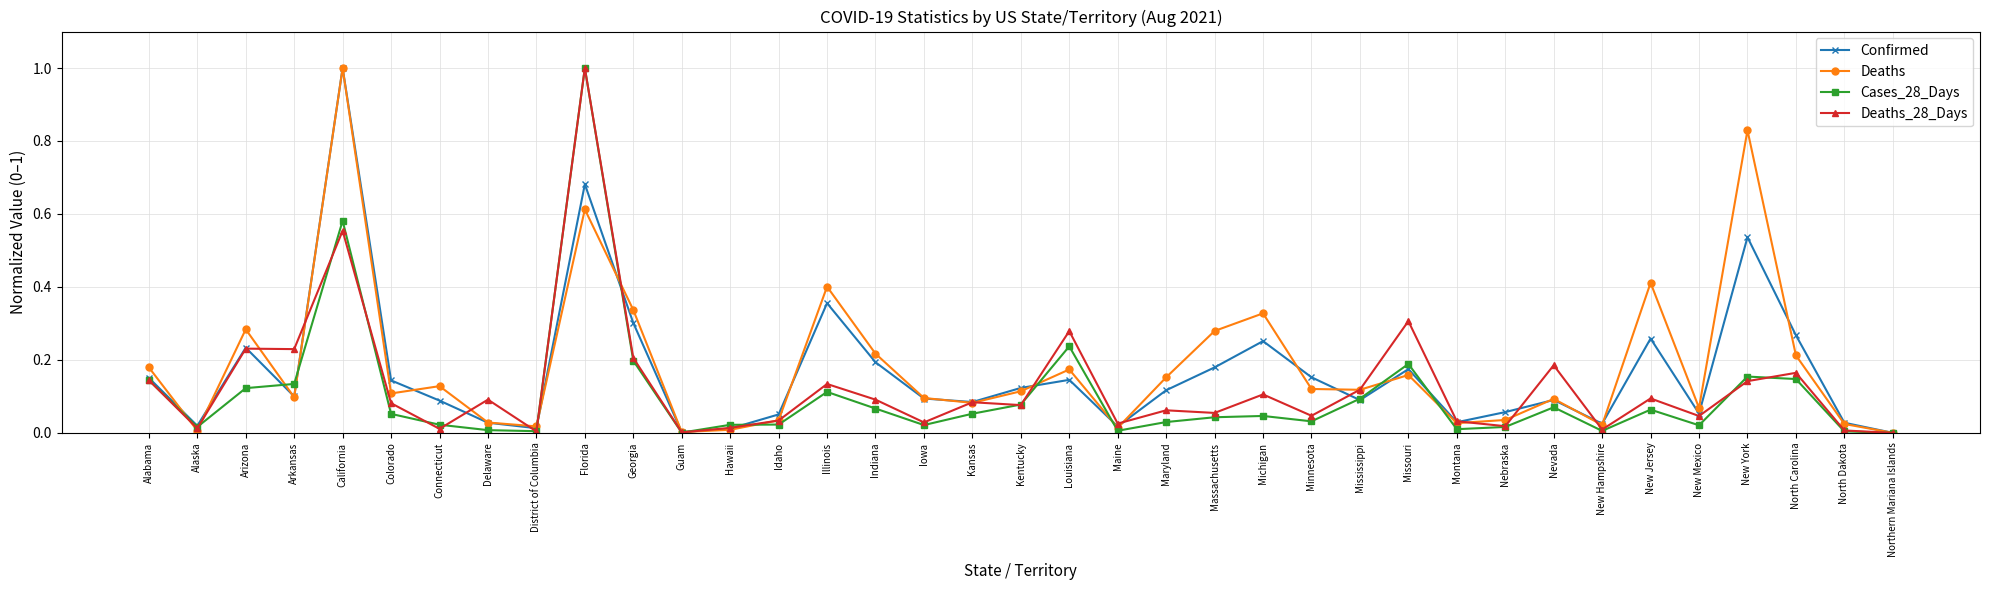

What is the label of the 5th point from the left?

California